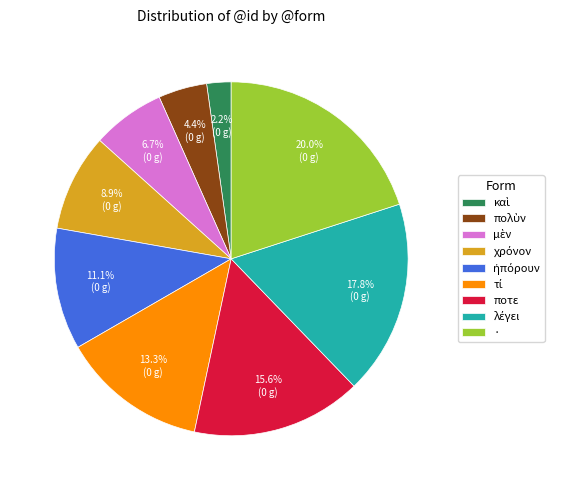

Count the number of slices in the pie.

9